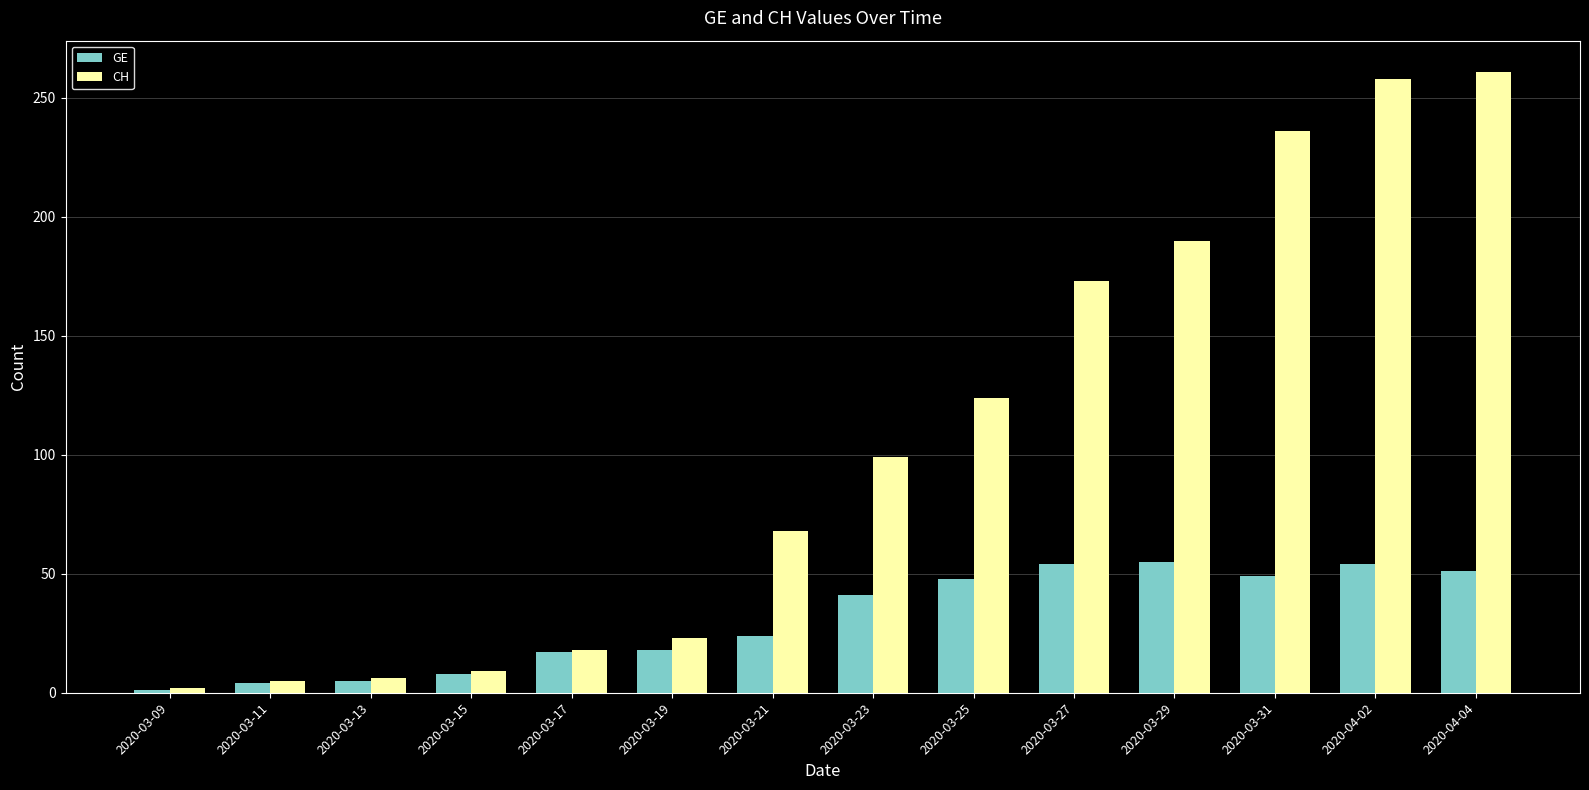

What is the label of the 3rd bar from the right?

2020-03-31